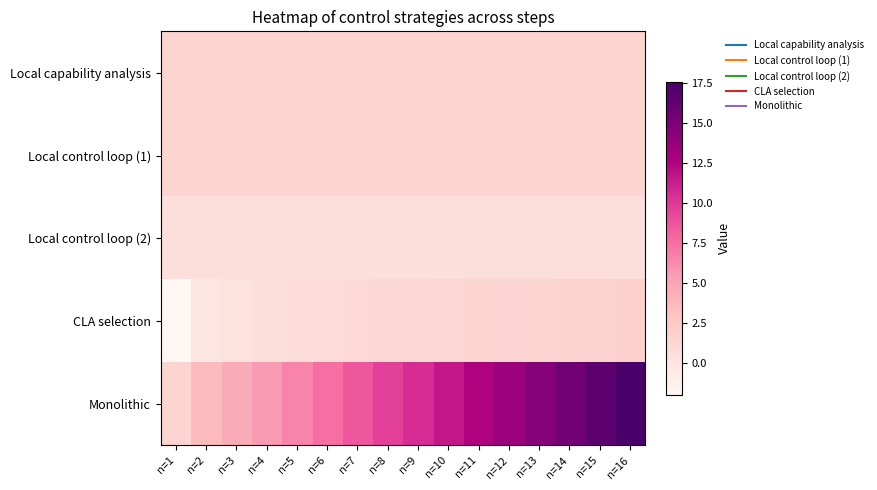

Which category has the lowest value across all series?

n=1